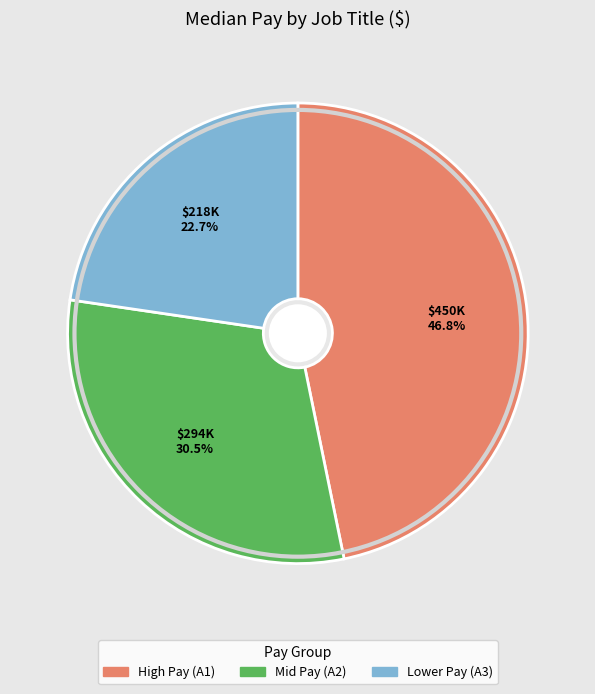

What is the smallest slice in the pie chart?

Lower Pay (A3)